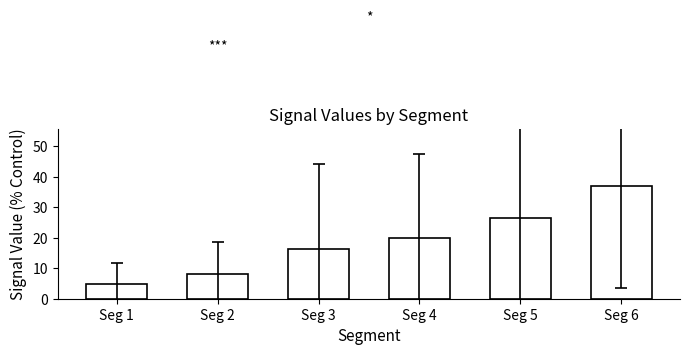

Reading right to left, extract all data points from this chart.

Seg 6=37.1	Seg 5=26.4	Seg 4=20.0	Seg 3=16.4	Seg 2=8.1	Seg 1=4.8